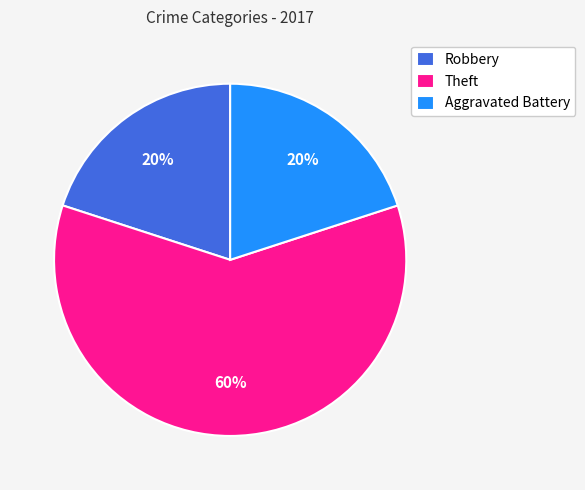

What is the largest slice in the pie chart?

Theft